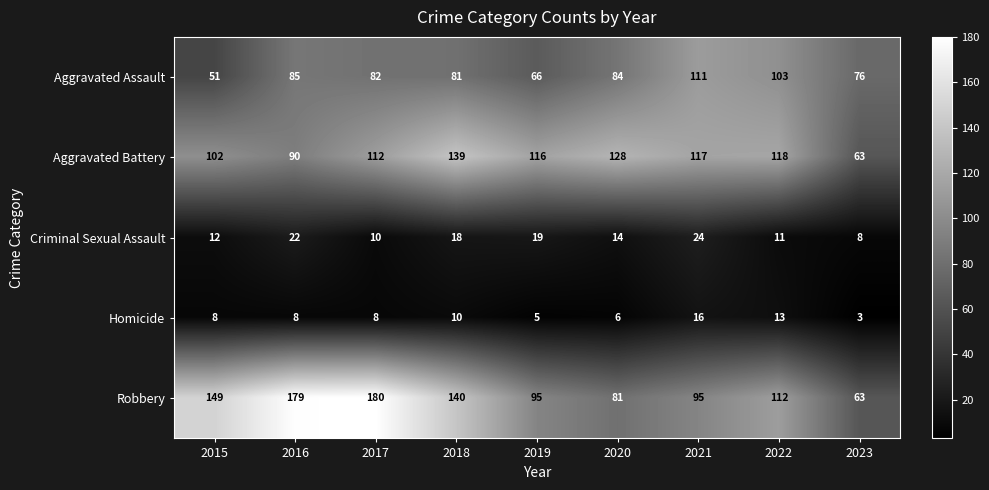

What is the sum of the Homicide values at 2016 and 2017?

16